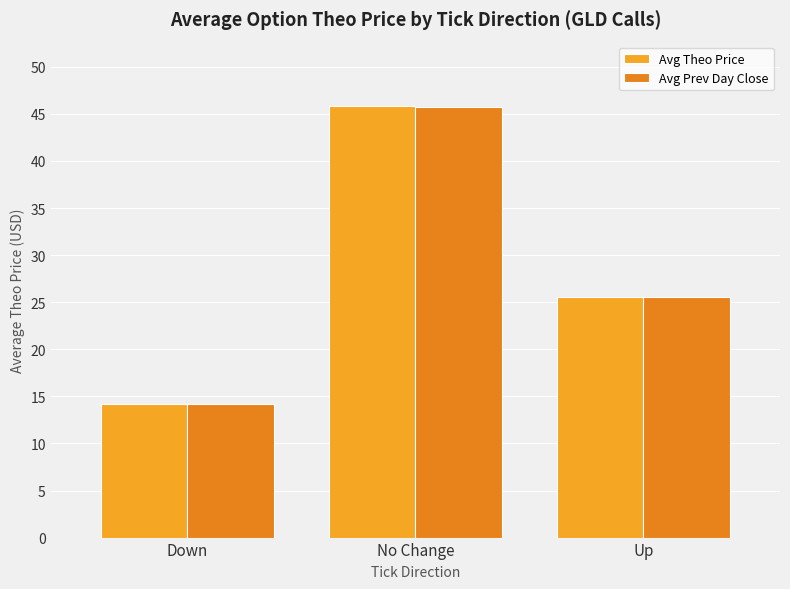

What is the label of the 1st bar from the right?

Up